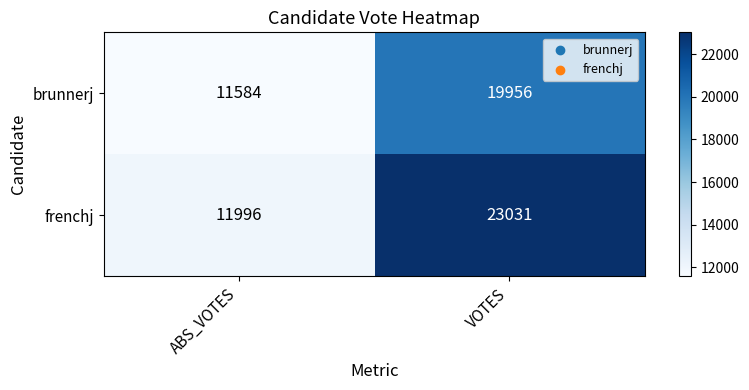

Which series has the largest total across all categories?

frenchj